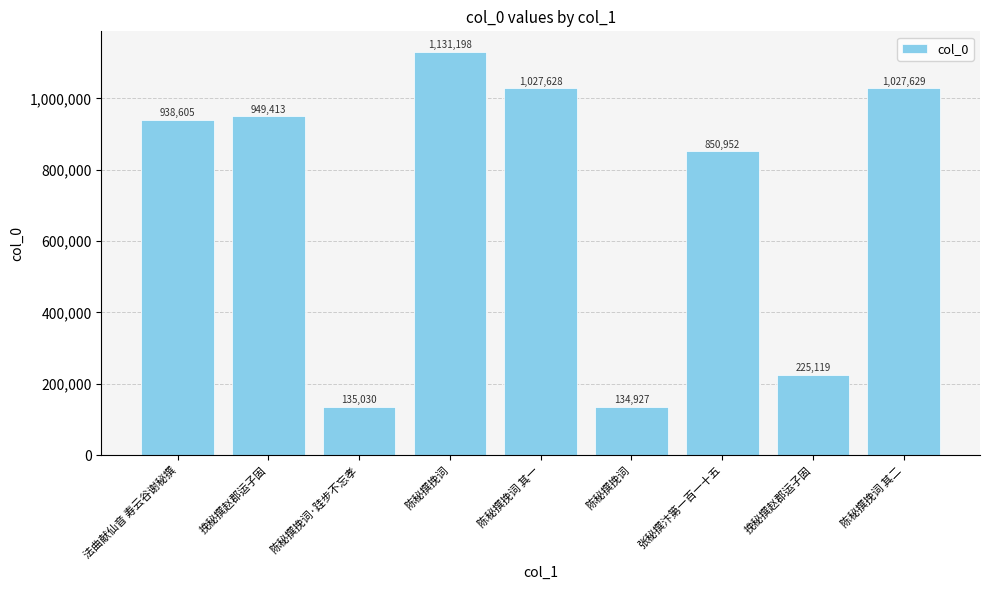

Which category has the lowest value across all series?

陈秘撰挽词